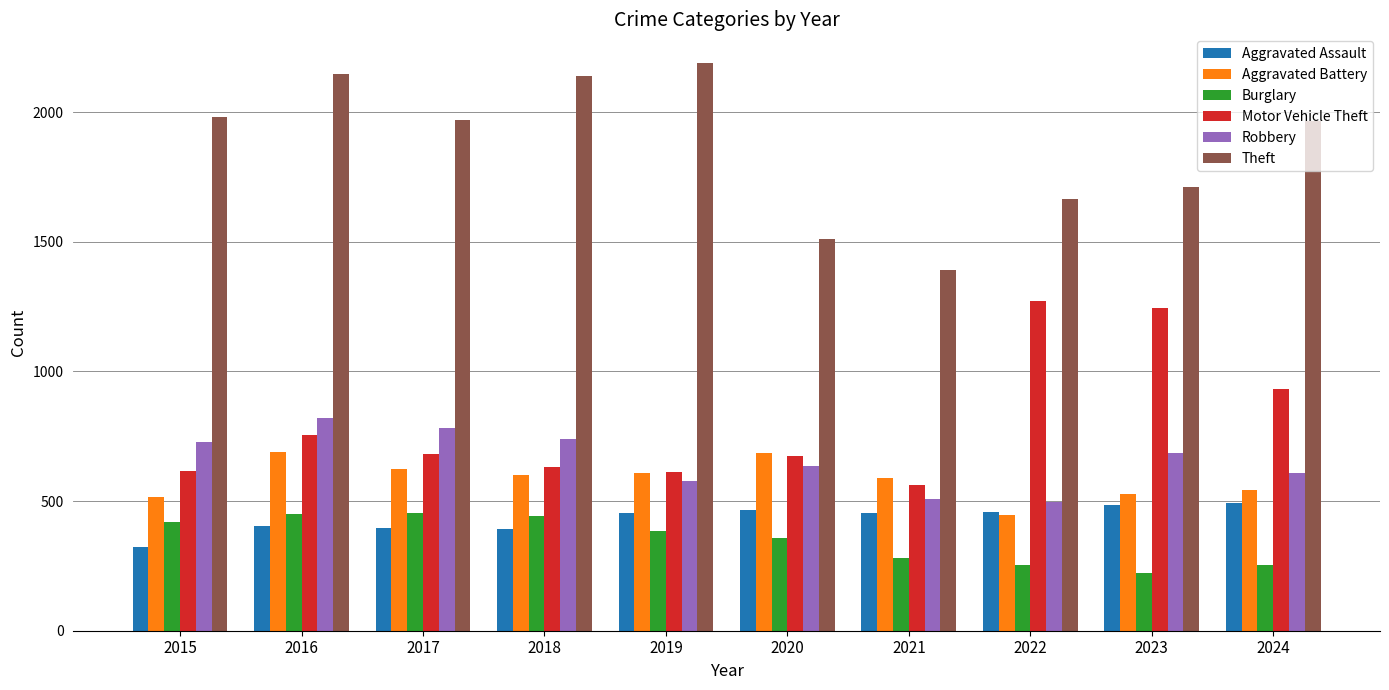

Count the number of categories in the chart.

10